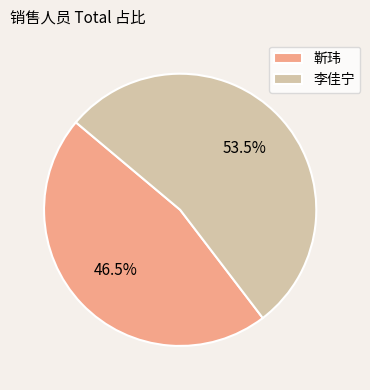

Does 李佳宁 represent more than half of the total?

Yes